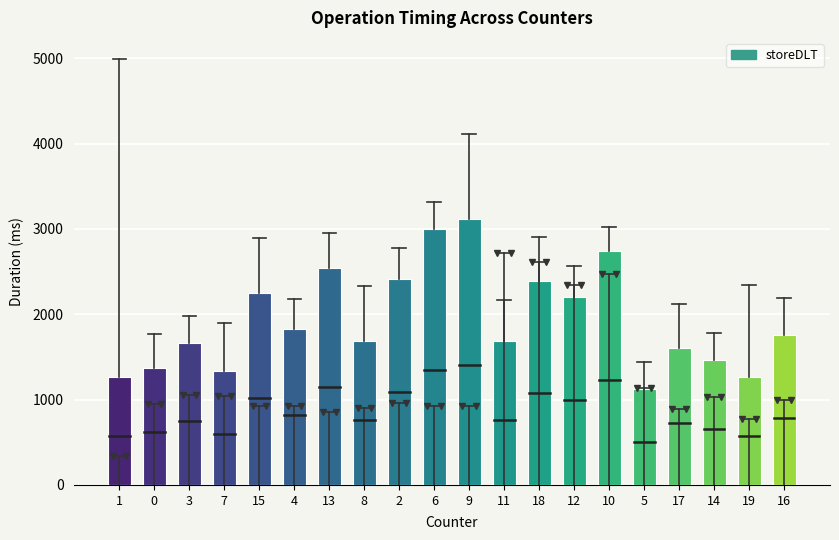

What is the value of the 10th bar from the left?

2995